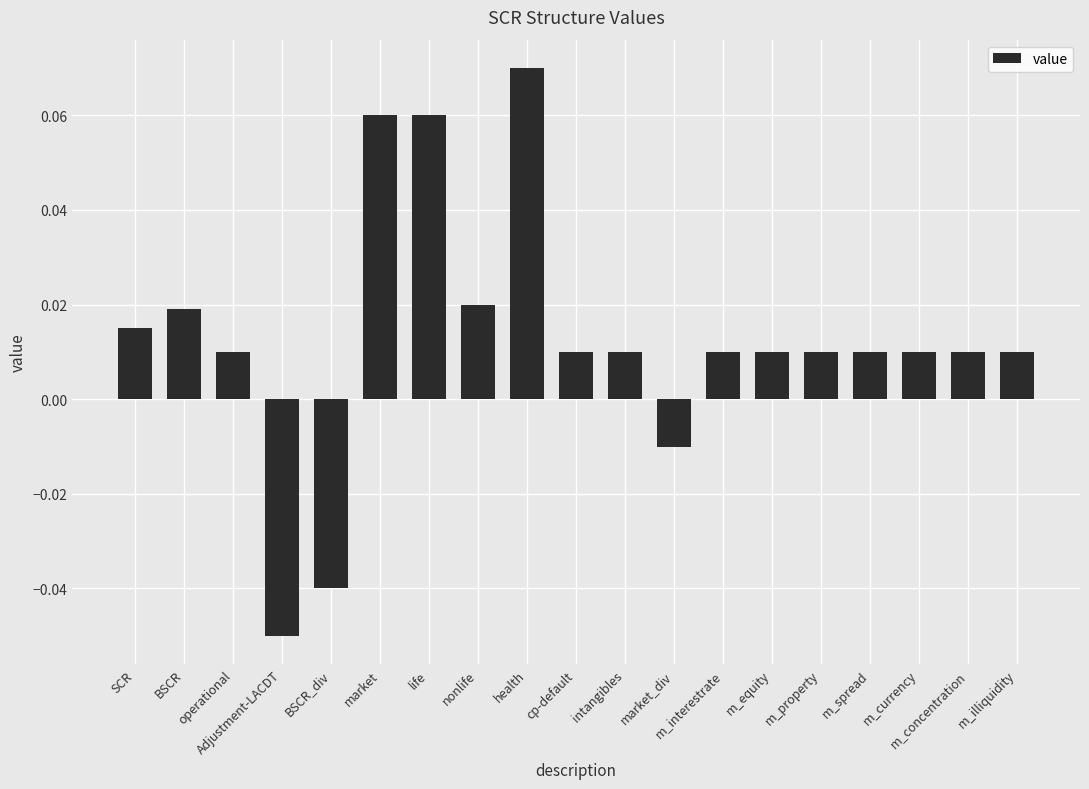

What is the label of the 5th bar from the right?

m_property